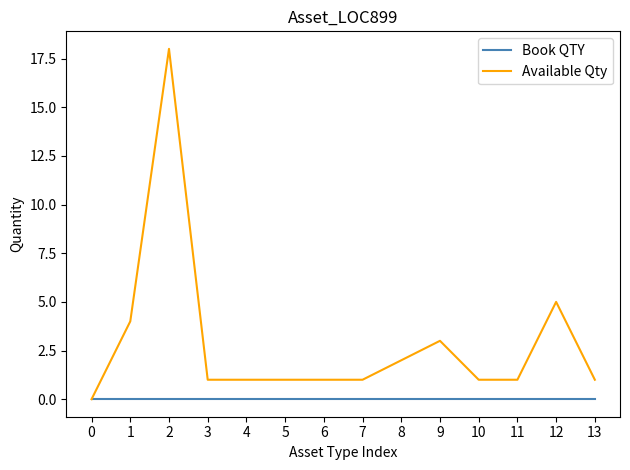

What is the total value across all series at 2?

18